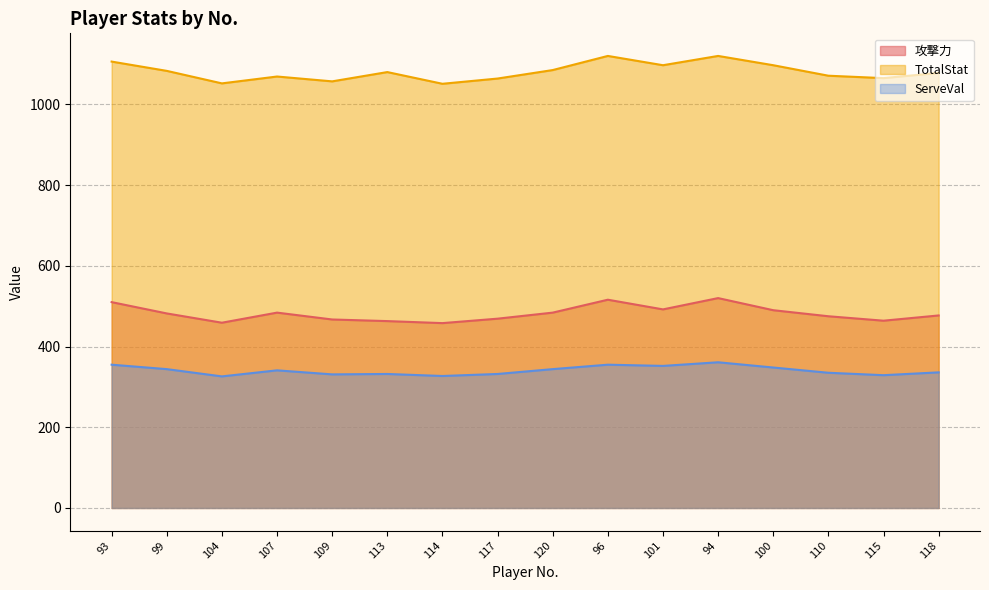

What is the average value of the 攻撃力 series?

482